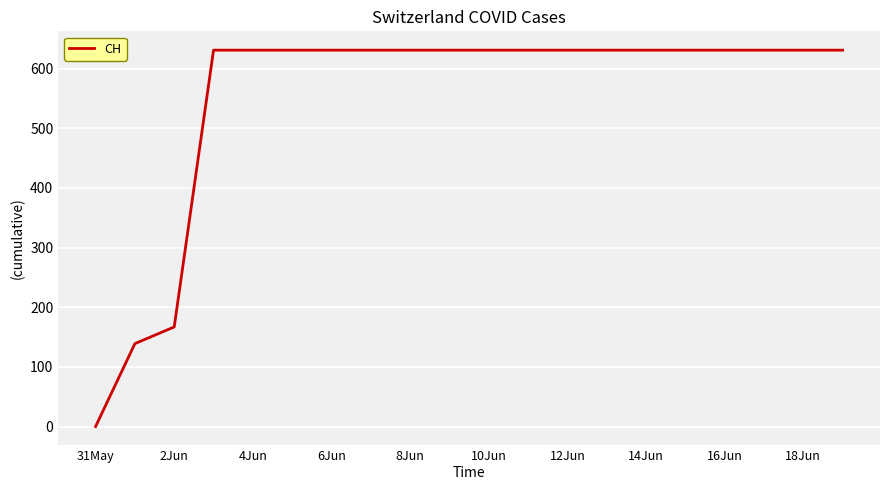

What is the difference between the maximum and minimum values?

631